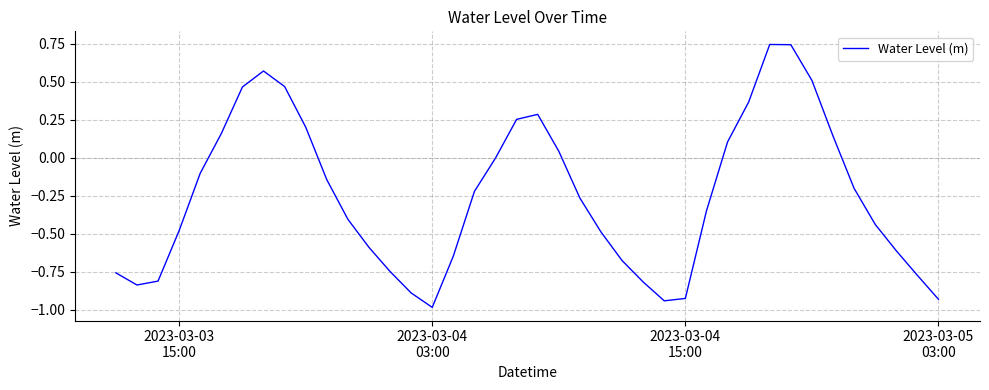

How many interior local valleys (lower than both neighbors) does the data have?

3